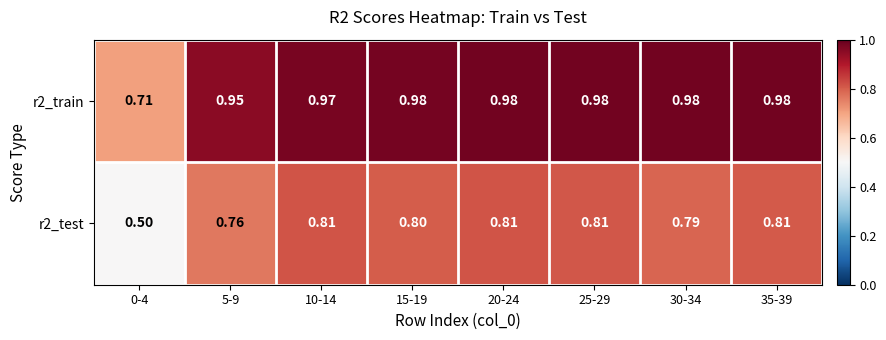

Rank the series by their maximum value, from lowest to highest.

r2_test, r2_train